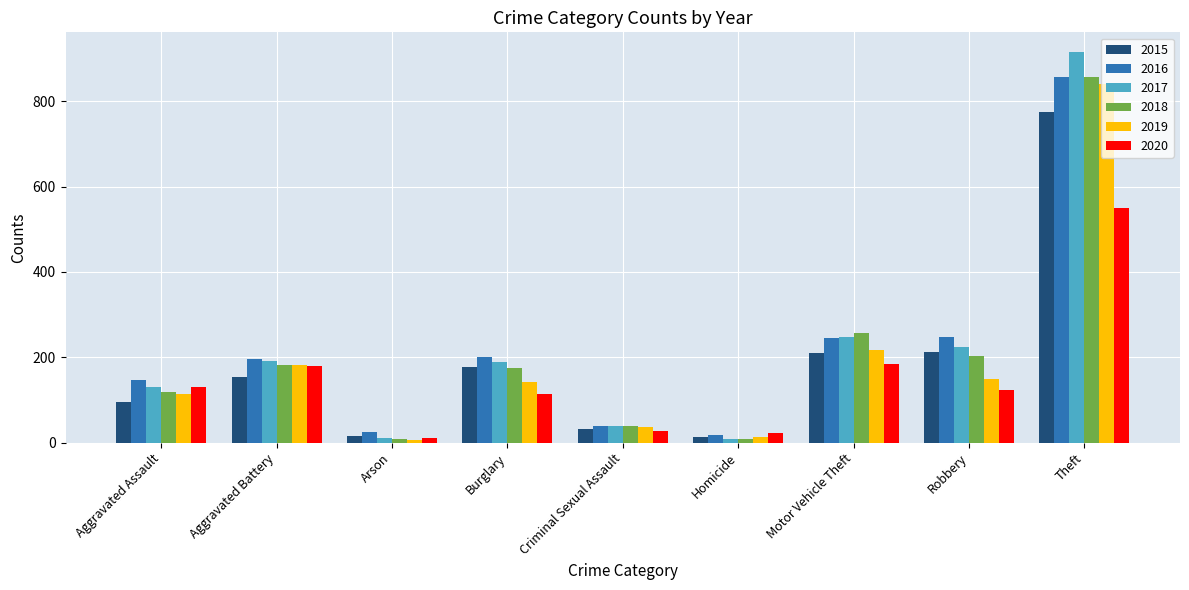

What is the maximum value shown in the chart?

916